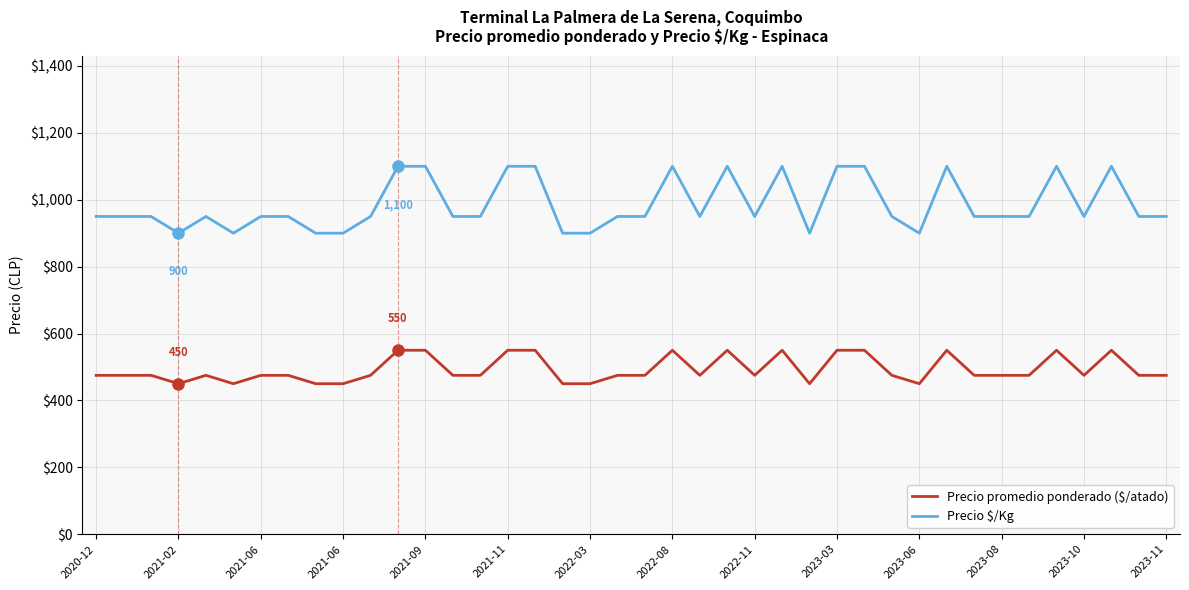

Which series has the largest total across all categories?

Precio $/Kg